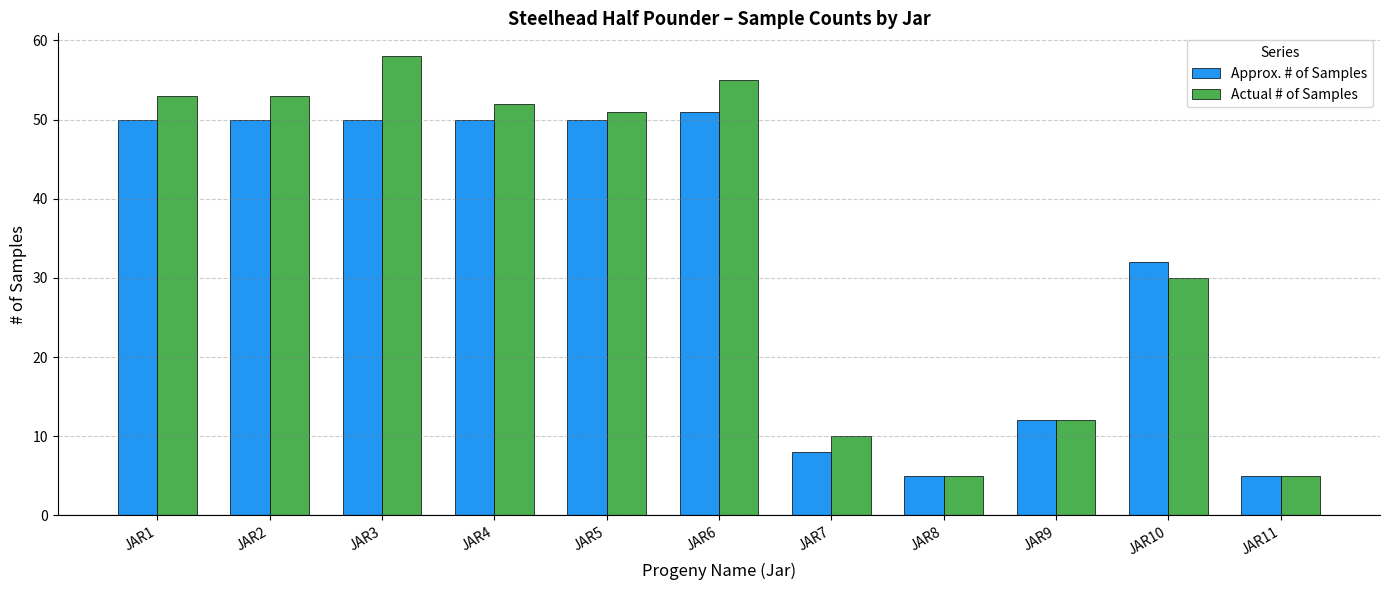

What is the difference between the maximum and minimum values in the Approx. # of Samples series?

46